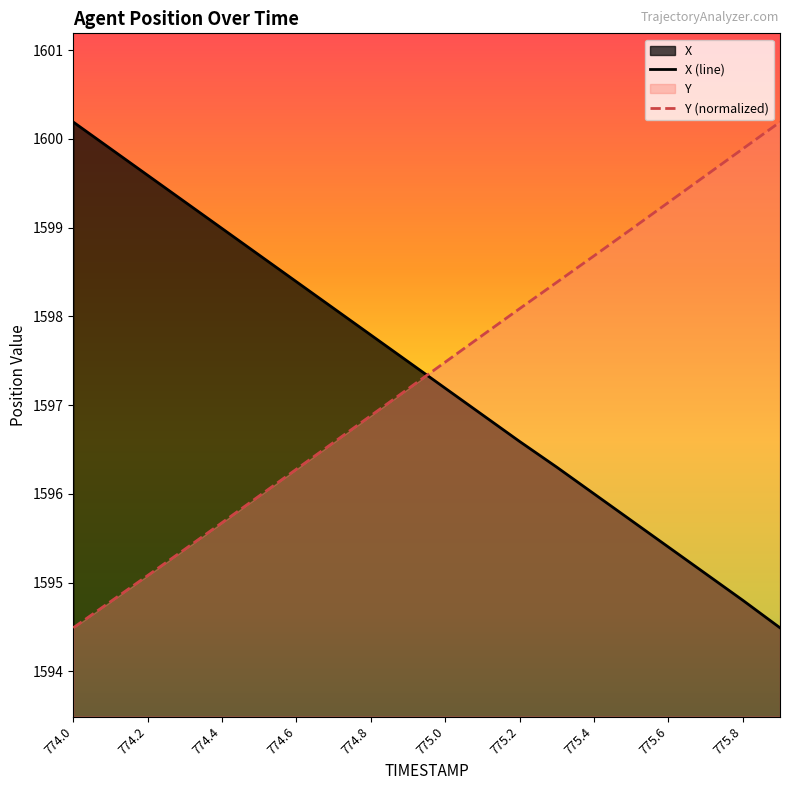

Which label corresponds to the largest value in the chart?

774.0